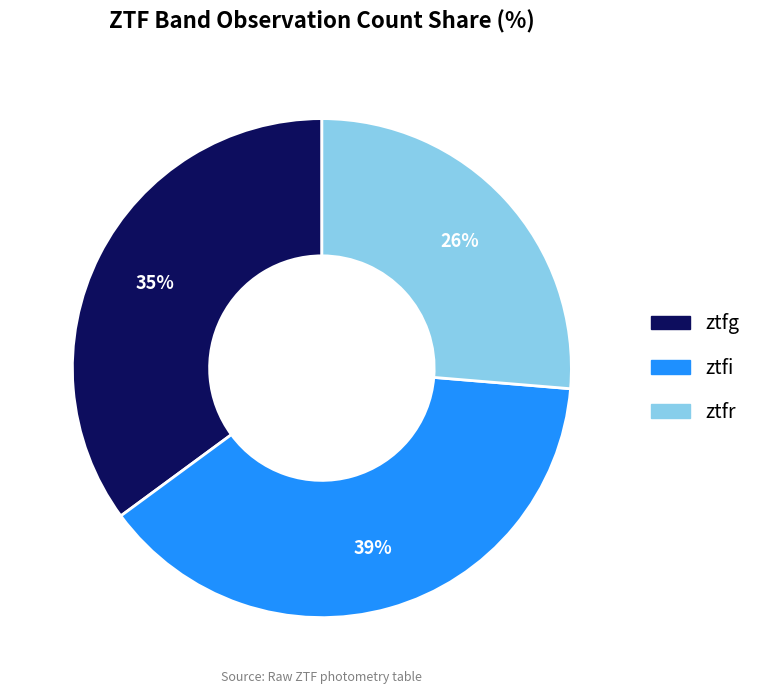

Rank the categories by value from lowest to highest.

ztfr, ztfg, ztfi